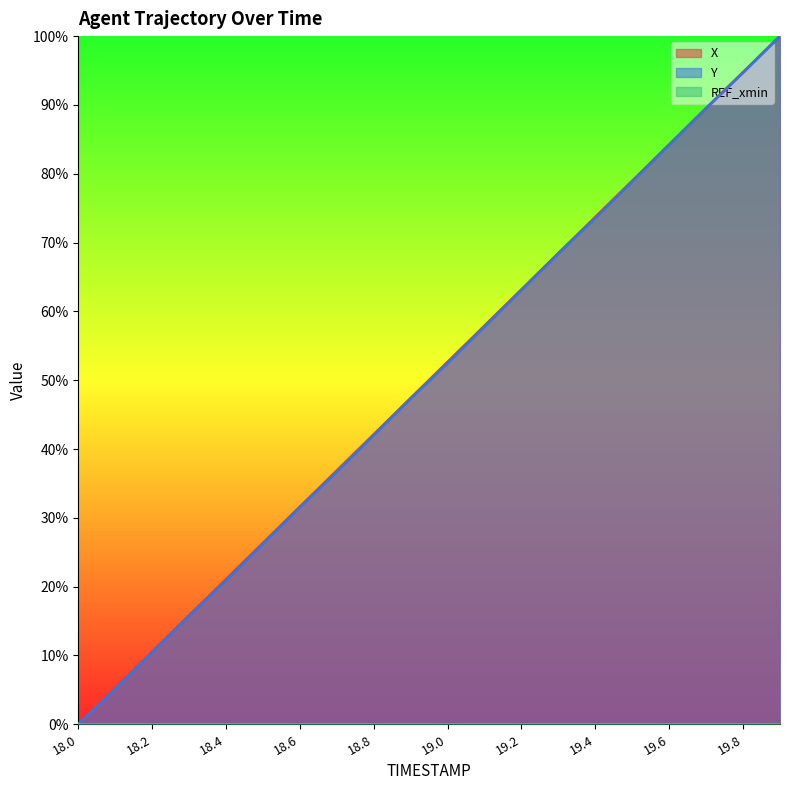

Between 18.4 and 19.6, which series saw the biggest shift?

Y